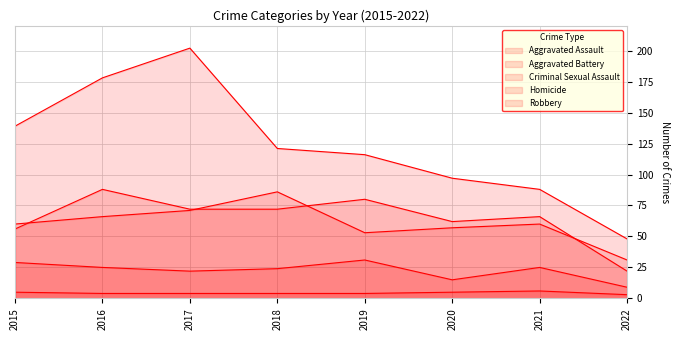

Reading left to right, extract all data points from this chart.

Aggravated Assault: 56	88	72	72	80	62	66	22
Aggravated Battery: 60	66	71	86	53	57	60	31
Criminal Sexual Assault: 29	25	22	24	31	15	25	9
Homicide: 5	4	4	4	4	5	6	3
Robbery: 139	178	202	121	116	97	88	48